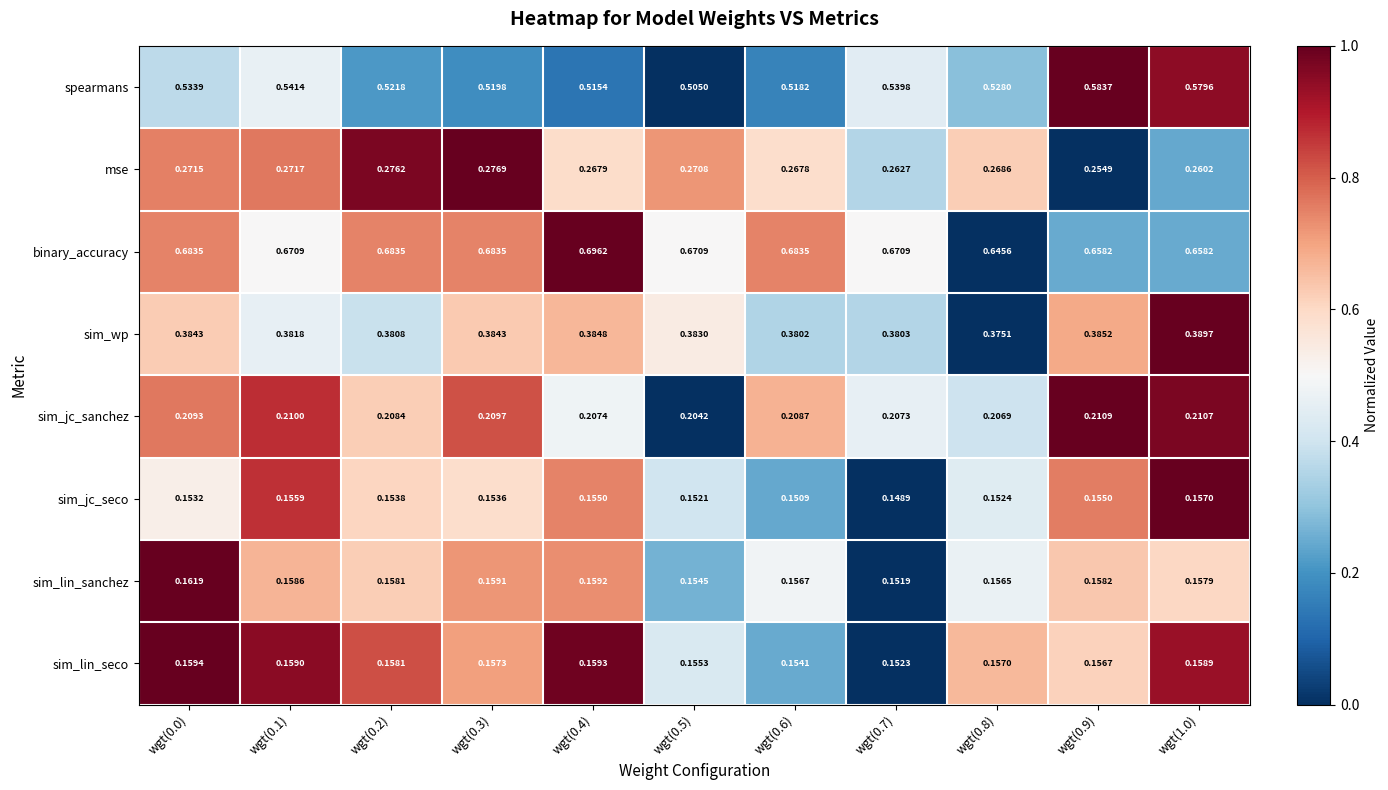

Which series has the largest total across all categories?

binary_accuracy